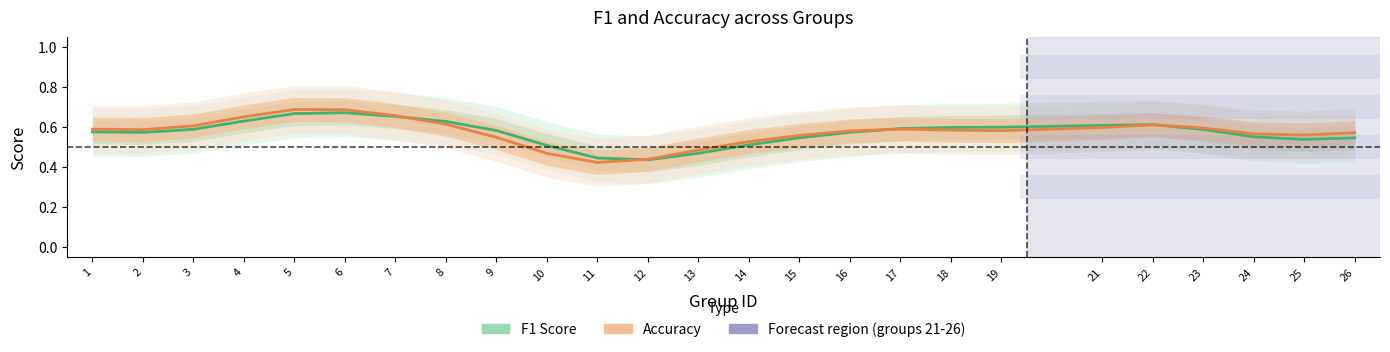

At 22, list the series in order from smallest to largest.

Accuracy, F1 Score